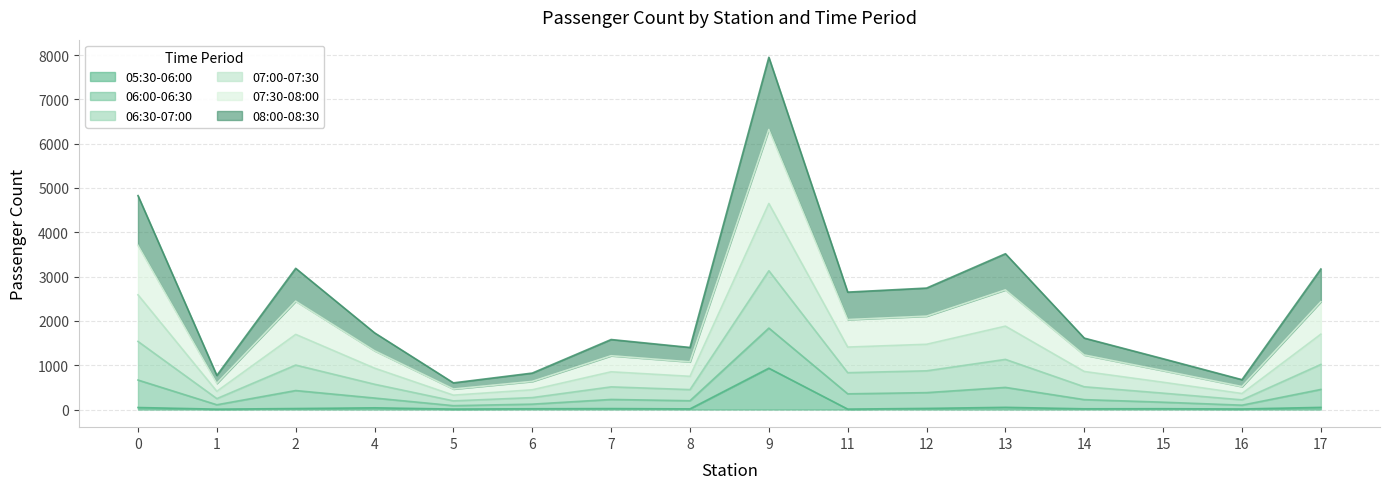

At which category is the sum across all series the highest?

9